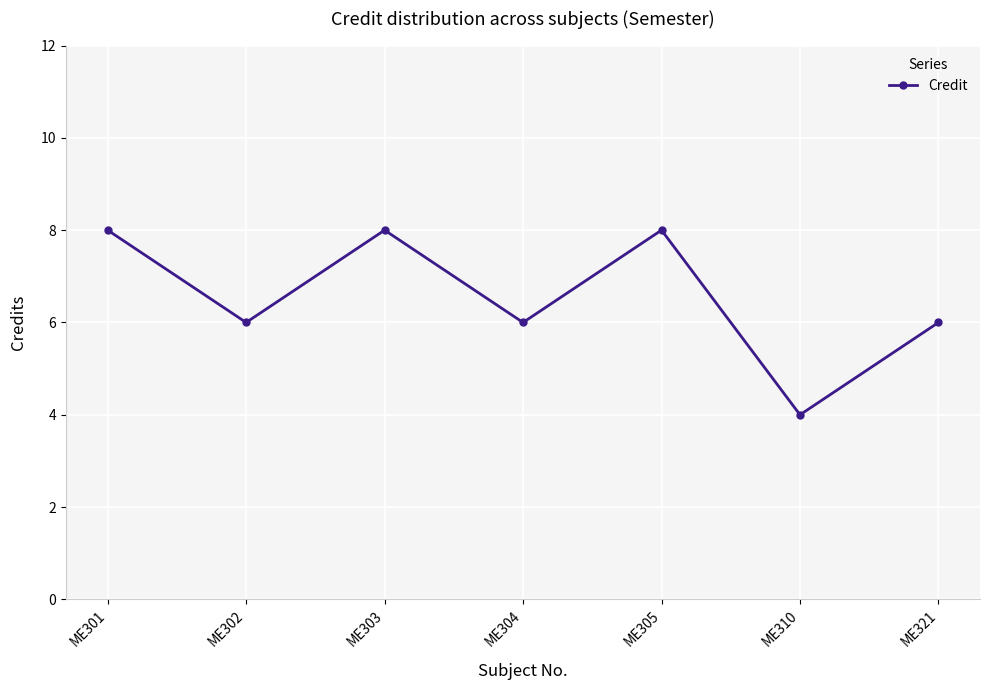

Which has a higher value, ME304 or ME303?

ME303